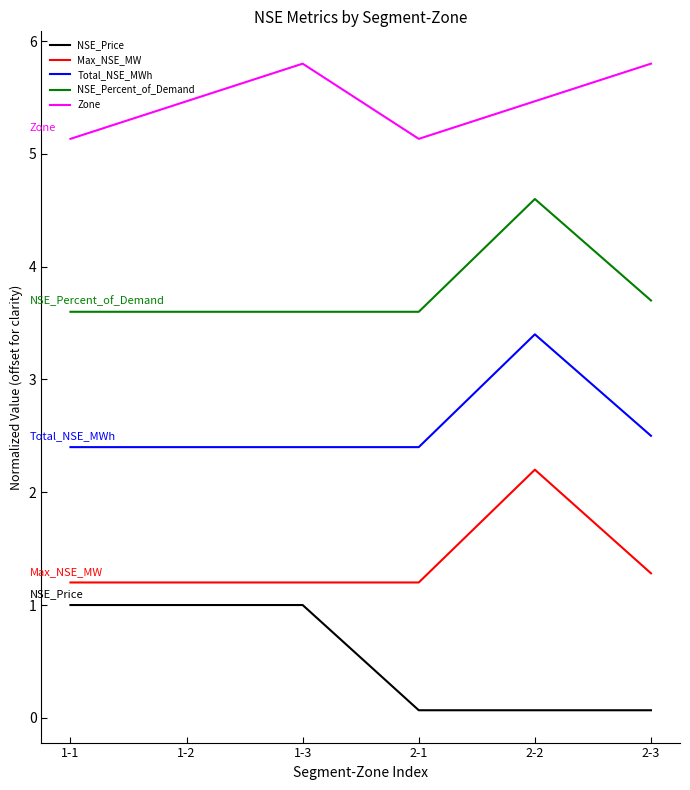

What is the maximum value for NSE_Price?

1.0